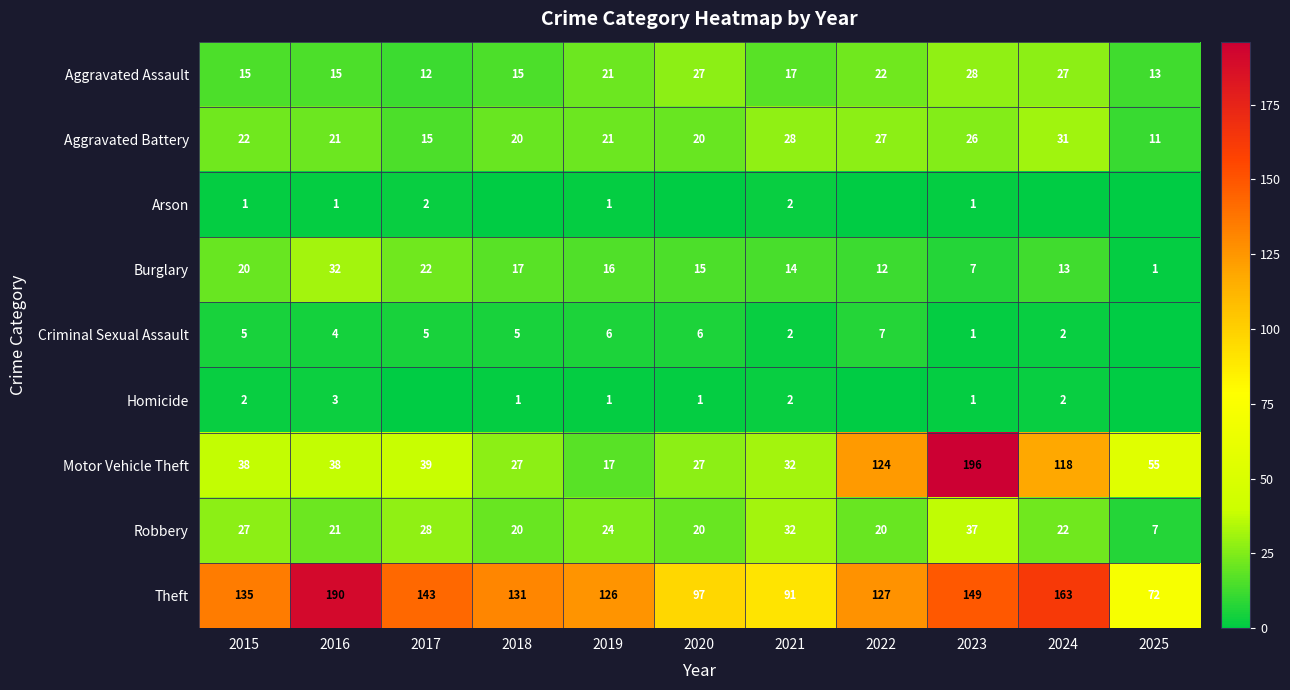

What is the spread (max minus min) of values at 2015?

134